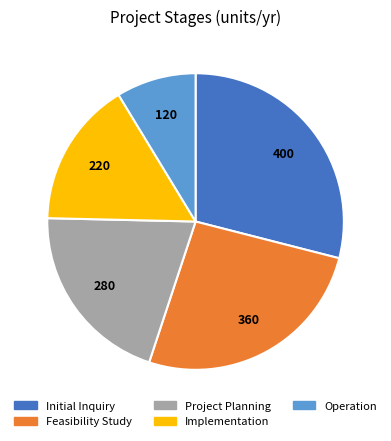

Rank the categories by value from lowest to highest.

Operation, Implementation, Project Planning, Feasibility Study, Initial Inquiry